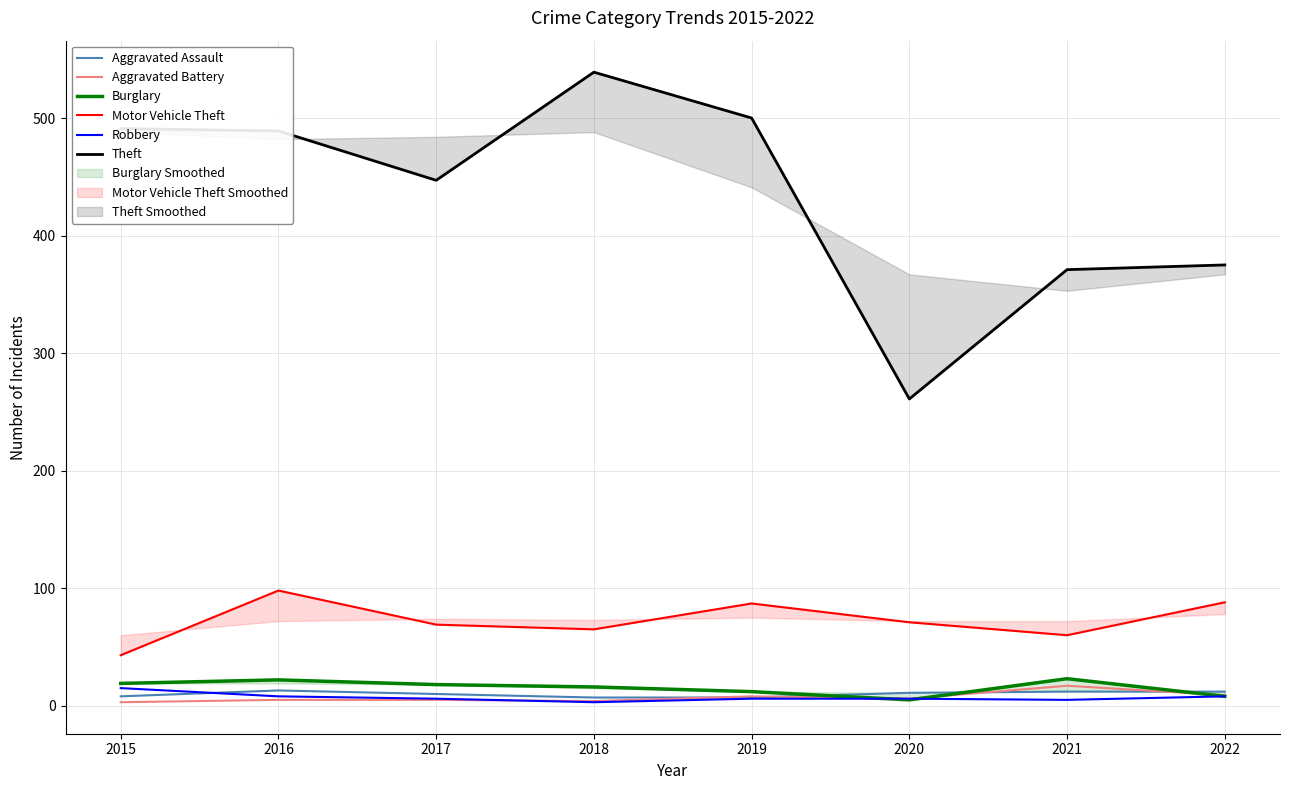

At which category does Theft reach its first local valley?

2017